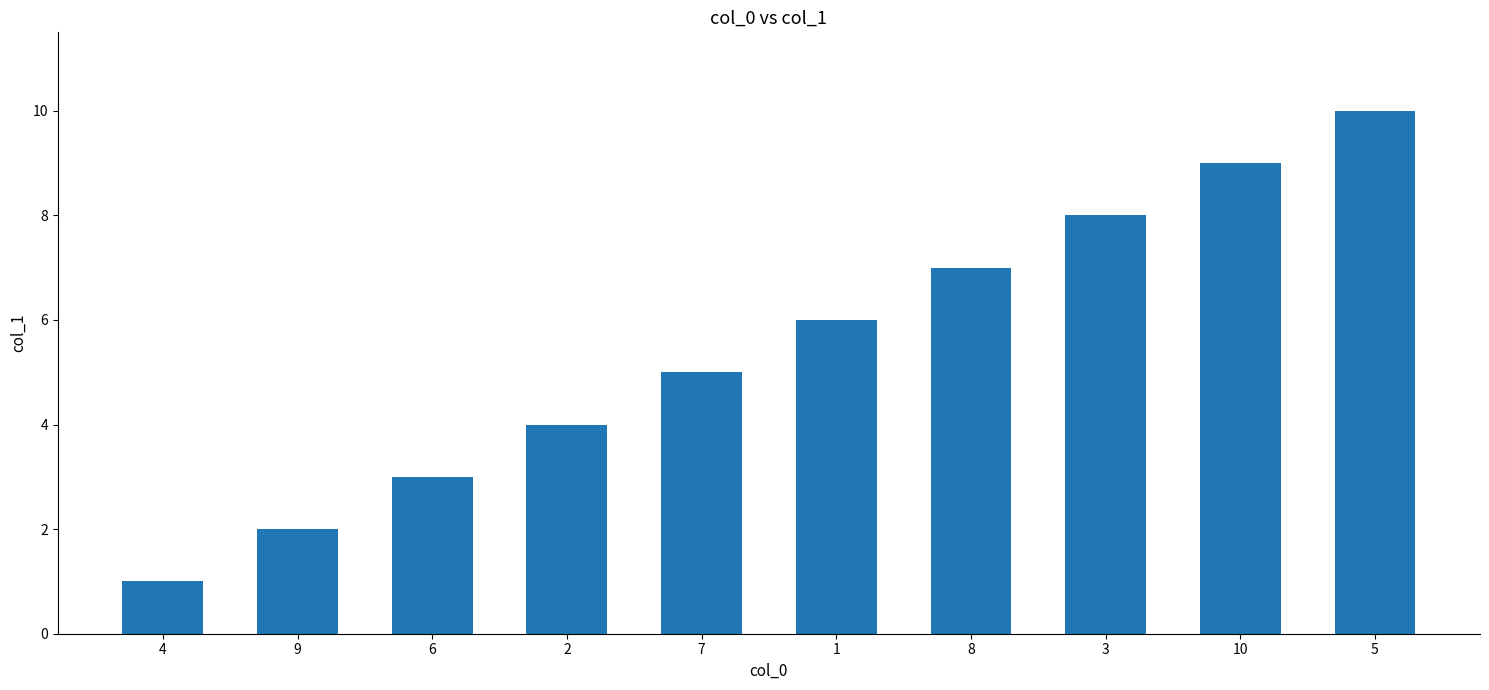

Which category has the lowest value across all series?

4